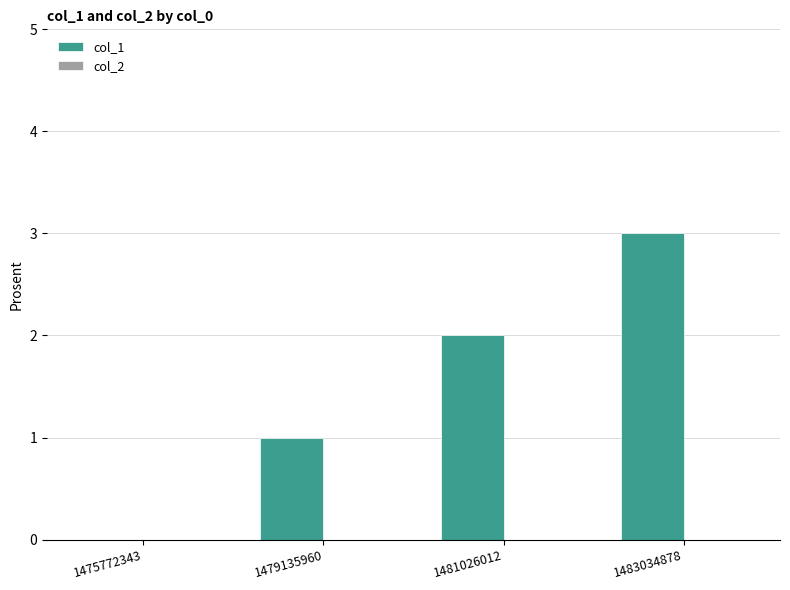

What is the sum of all values?

6